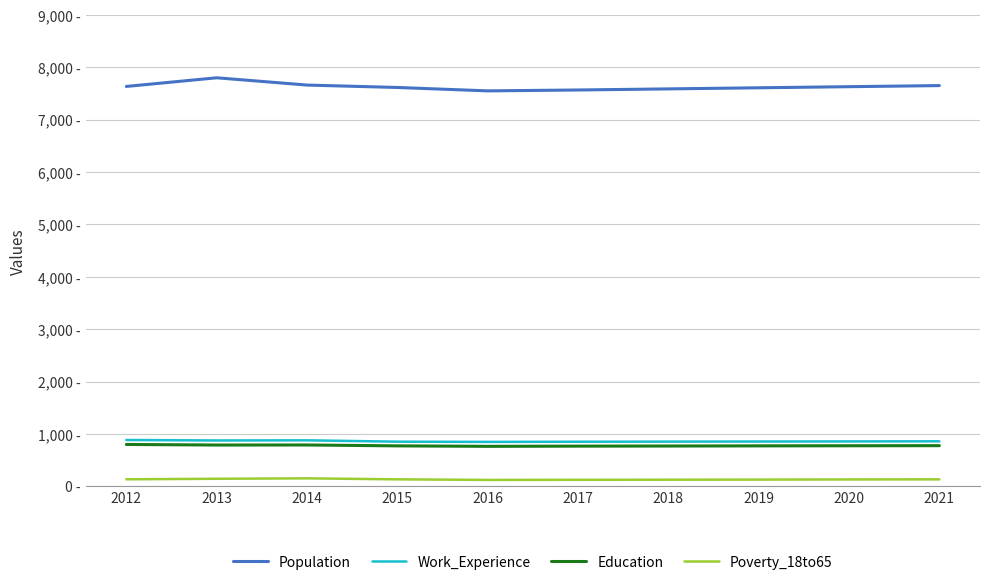

Is this an area chart (filled region under the line)?

No